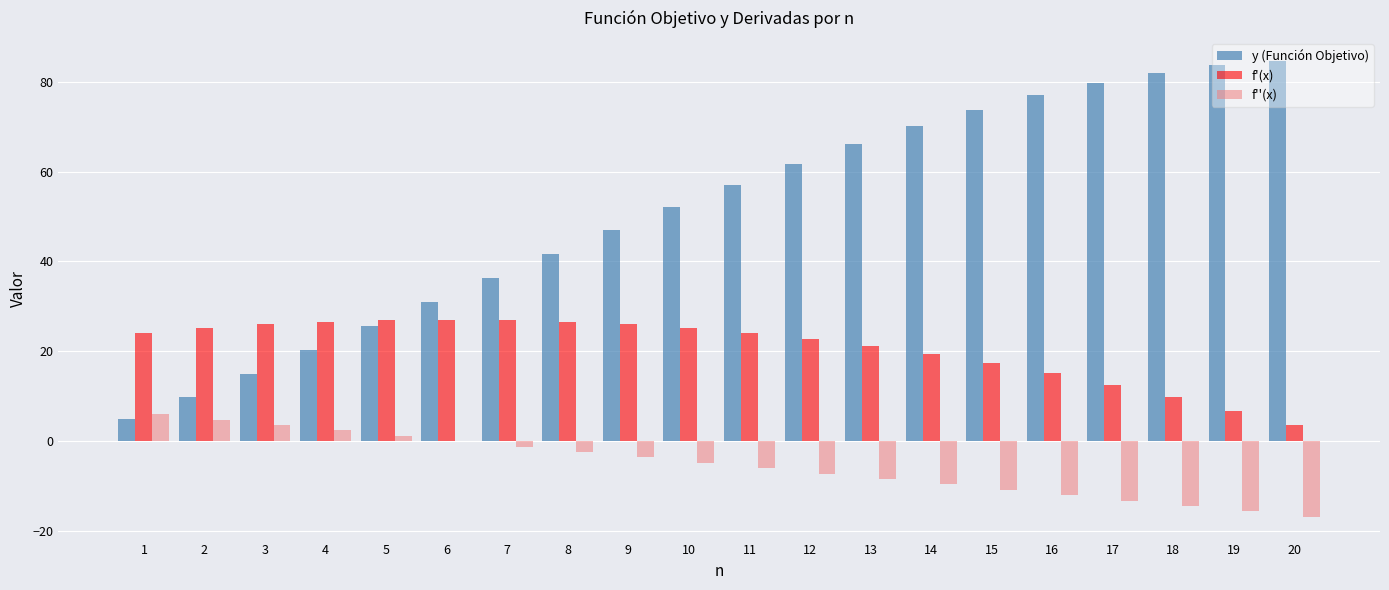

At which label does f''(x) first exceed -4?

1